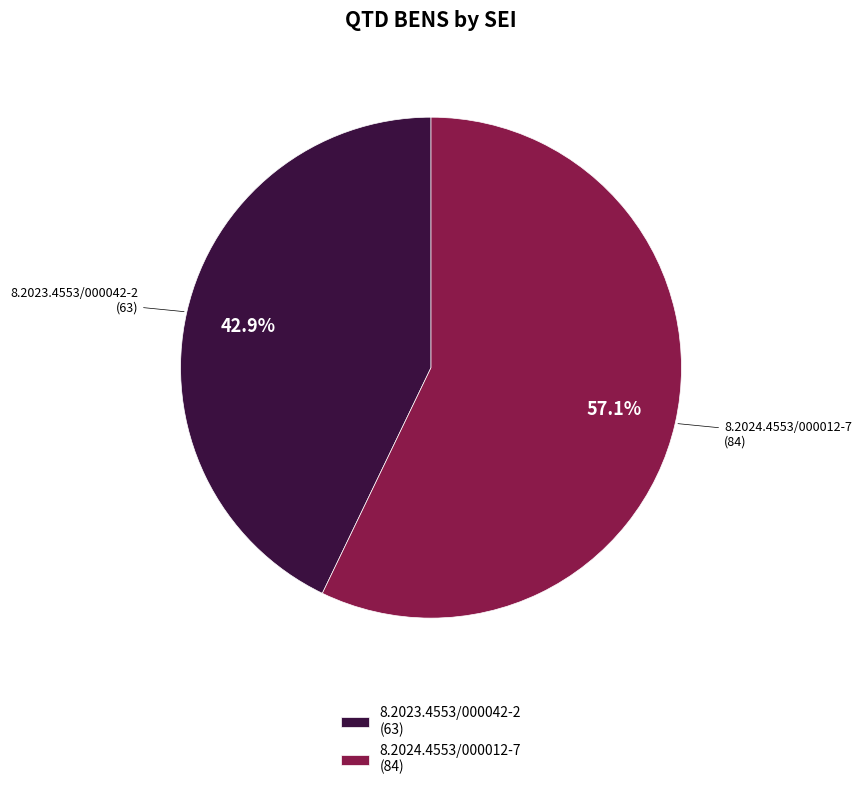

Which has a higher value, 8.2023.4553/000042-2 or 8.2024.4553/000012-7?

8.2024.4553/000012-7